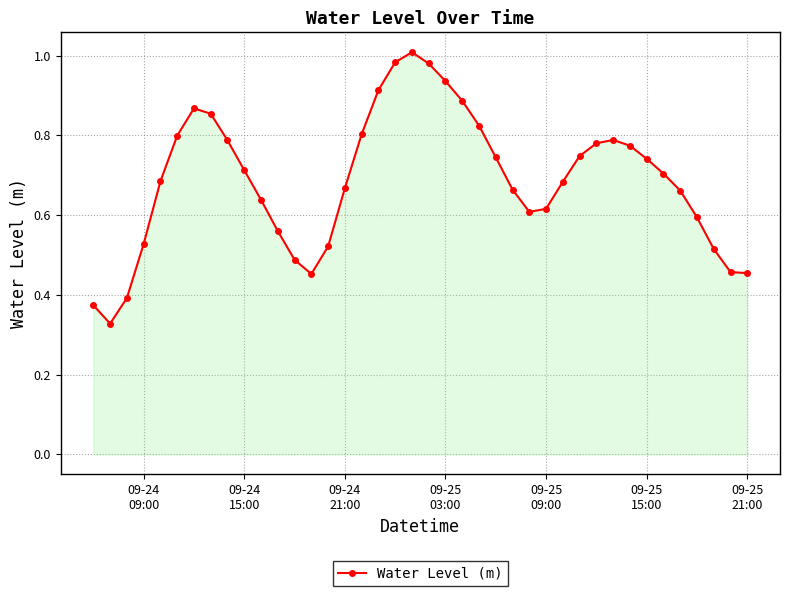

True or false: the data has more than 1 interior local peaks.

True